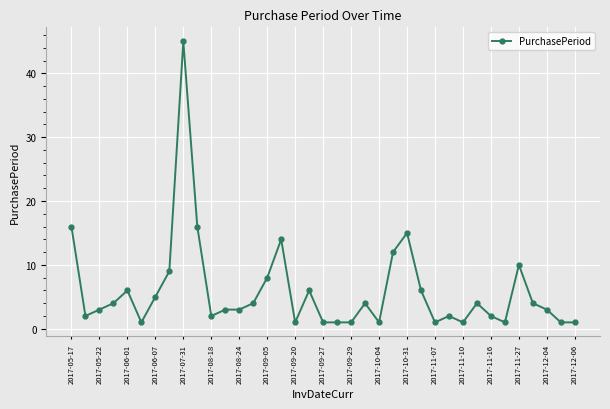

Count the number of categories in the chart.

37